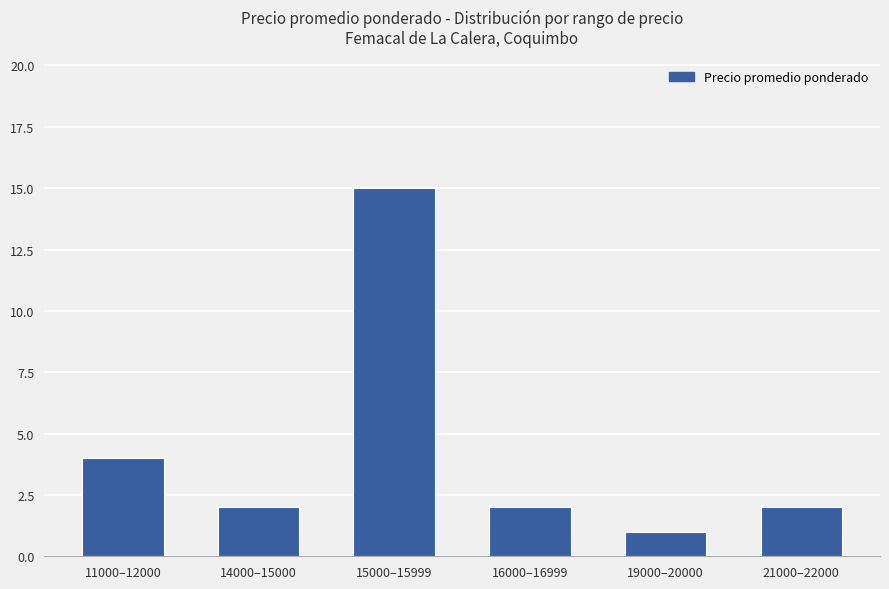

What is the average value?

4